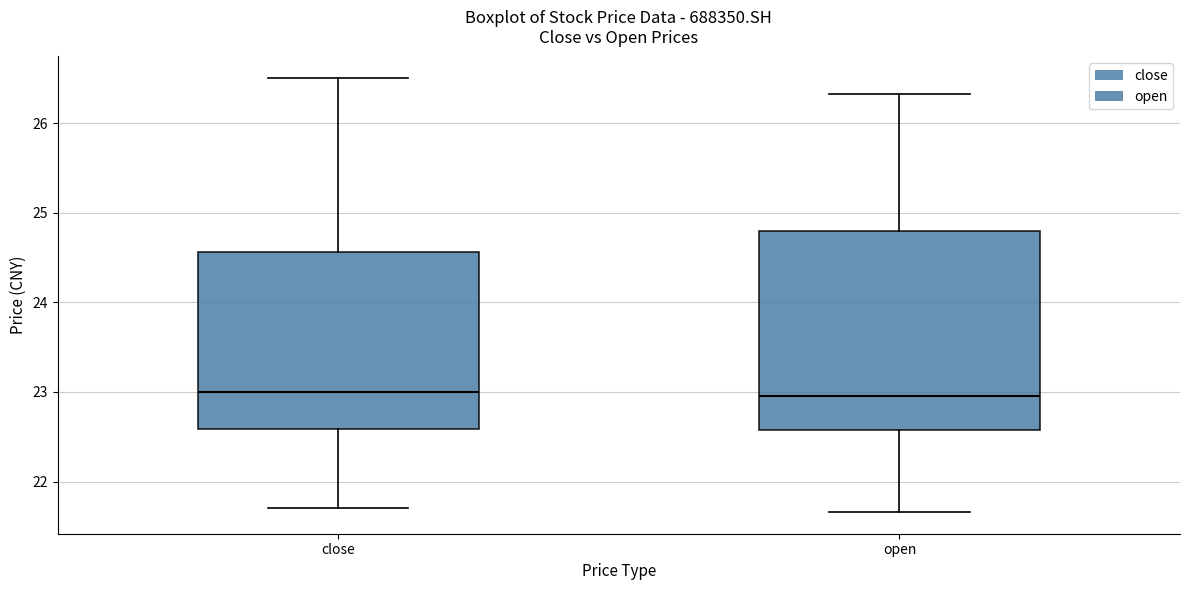

Reading left to right, read every box against the y-axis: the position of its median line, the range the box covers, and the ends of its whiskers. The values are not printed on the chart, so give them approximately, as read against the axis.

close: median 23.0, box 22.6 to 24.6, whiskers 21.7 to 26.5
open: median 23.0, box 22.6 to 24.8, whiskers 21.7 to 26.3